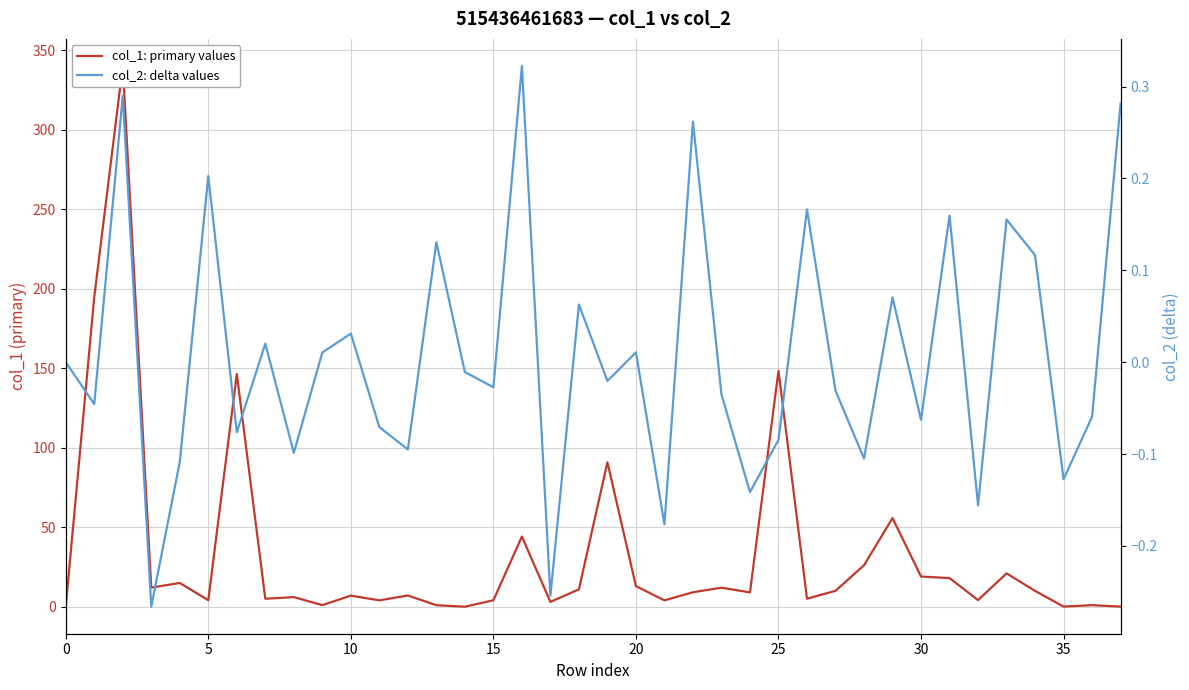

The col_2: delta values series shows 0.3 at 37. True or false?

True